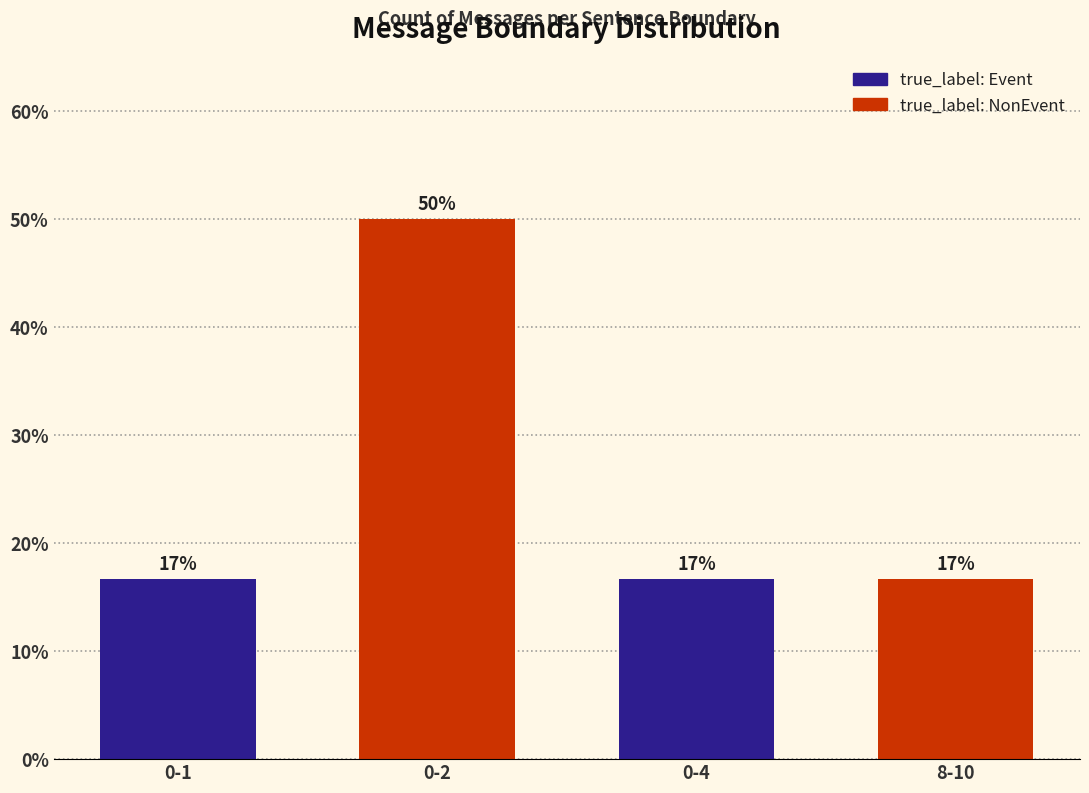

At which label is the value closest to 33?

0-1